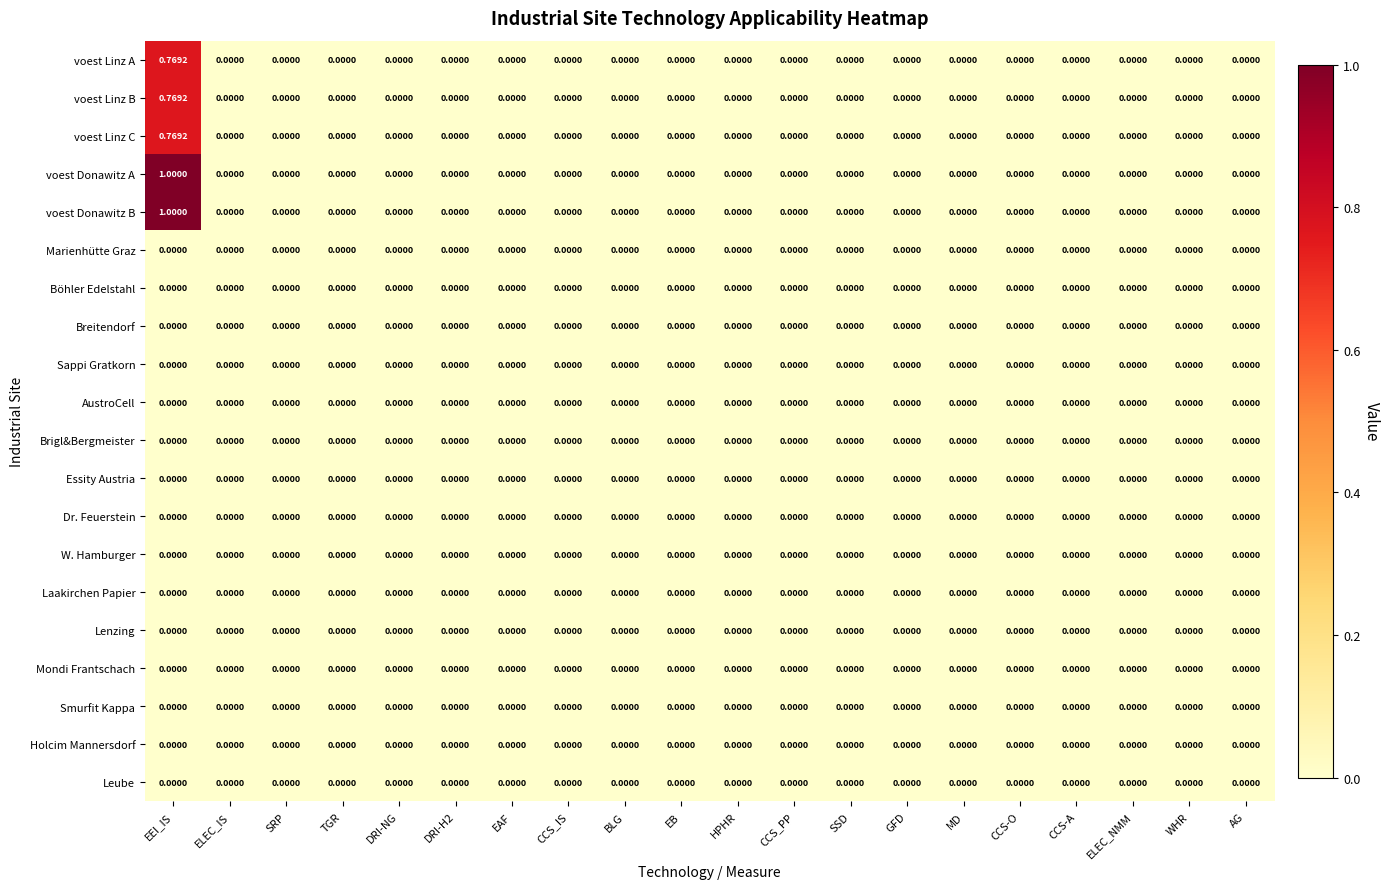

At which category is the sum across all series the highest?

EEI_IS